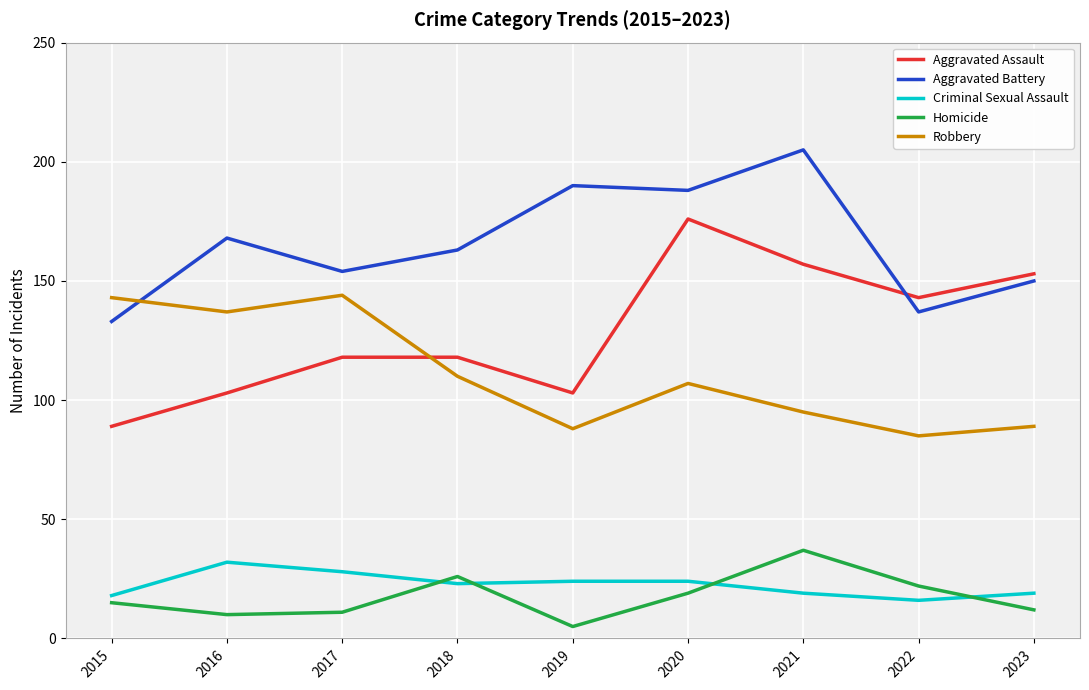

At which category does the chart reach its peak across all series?

2021